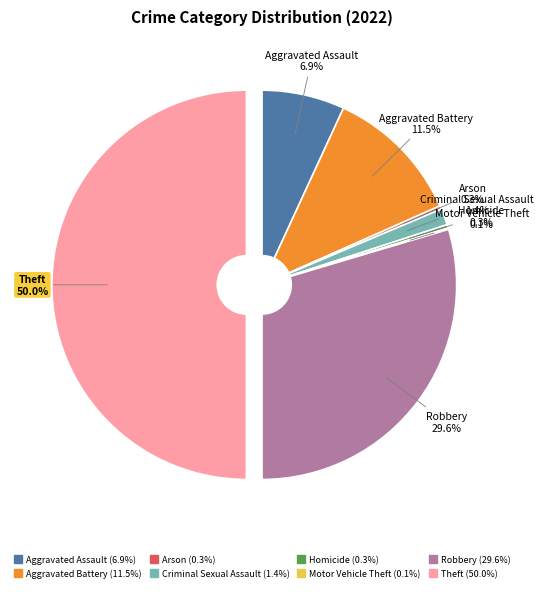

Is the sum of Homicide and Criminal Sexual Assault greater than half?

No